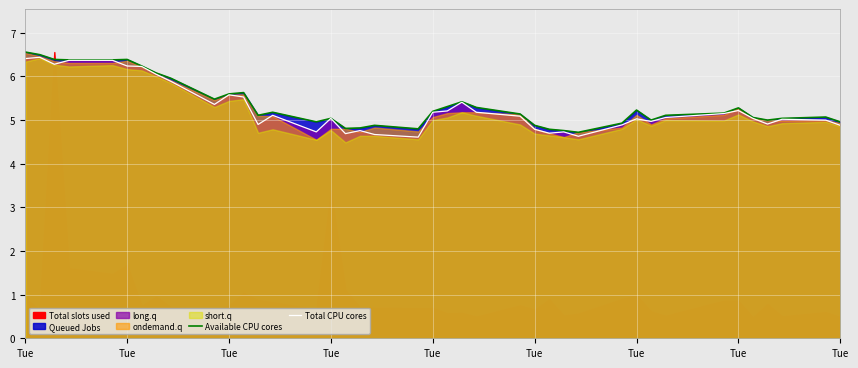

At which category does the chart reach its peak across all series?

Tue